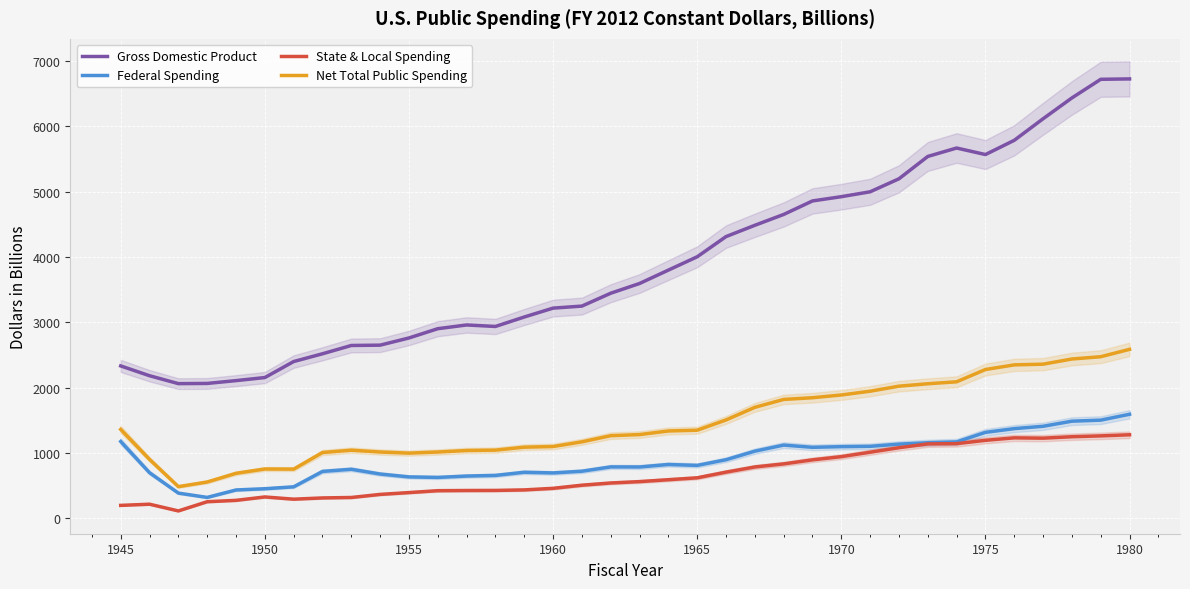

What is the highest value of the State & Local Spending series?

1278